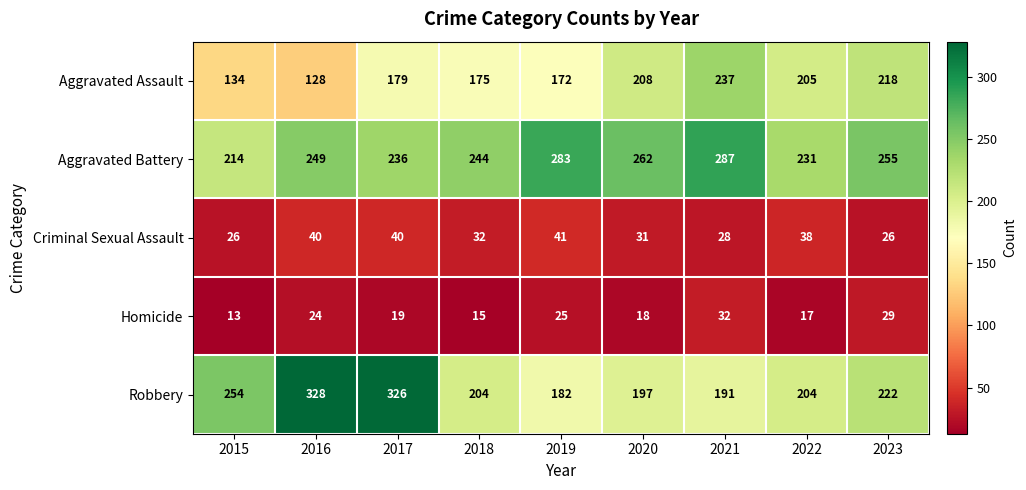

Which series has the widest spread of values?

Robbery